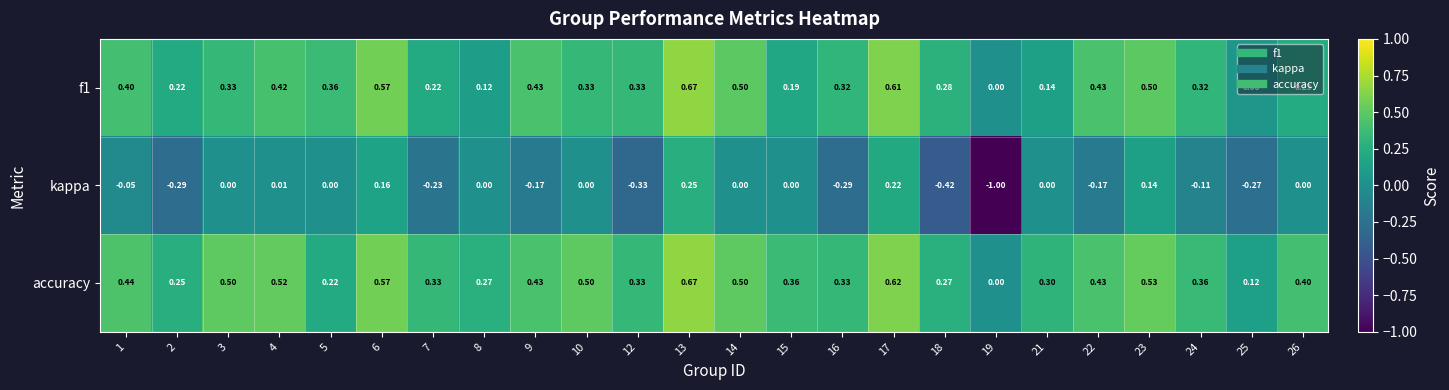

Which series has the largest total across all categories?

accuracy